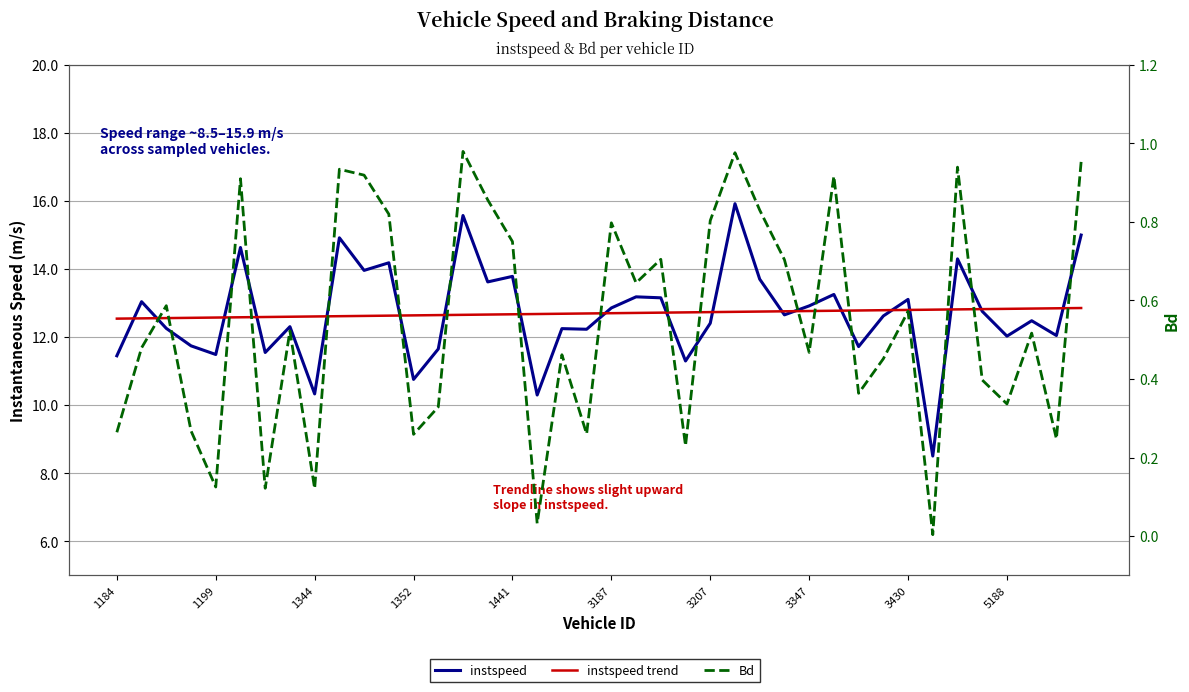

At which category is the sum across all series the highest?

25